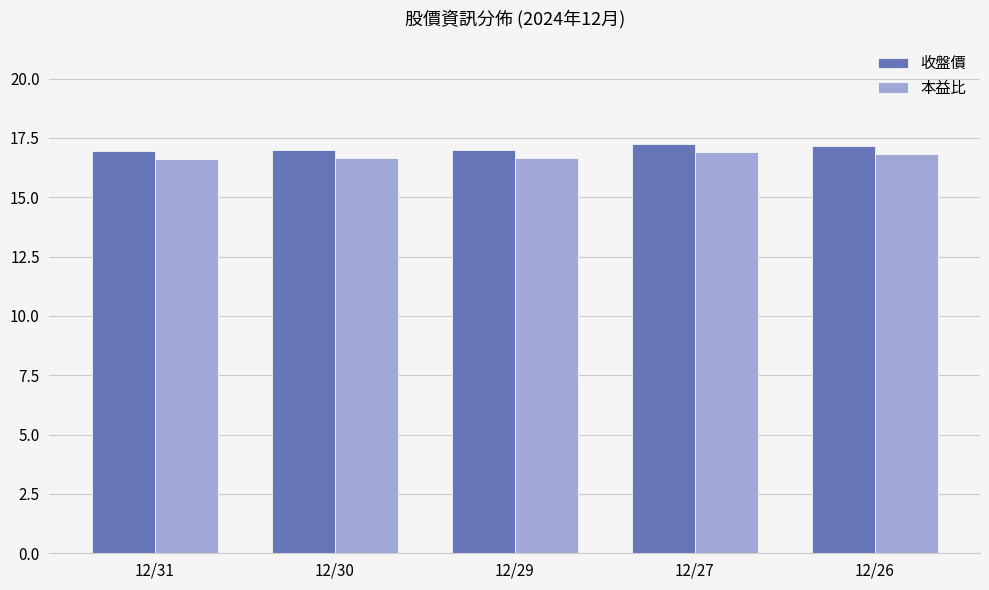

What is the smallest value displayed?

16.6